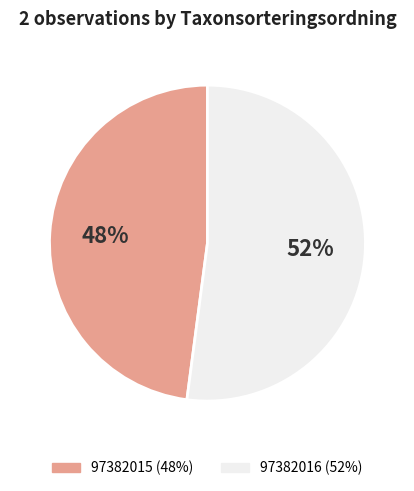

What percentage is the 97382015 slice, to the nearest percent?

48%